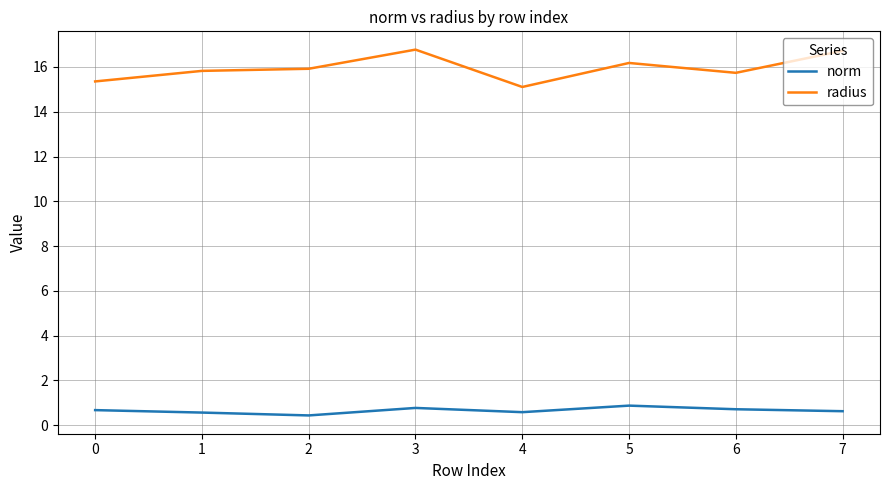

What is the difference between the second highest and minimum values in the radius series?

1.6